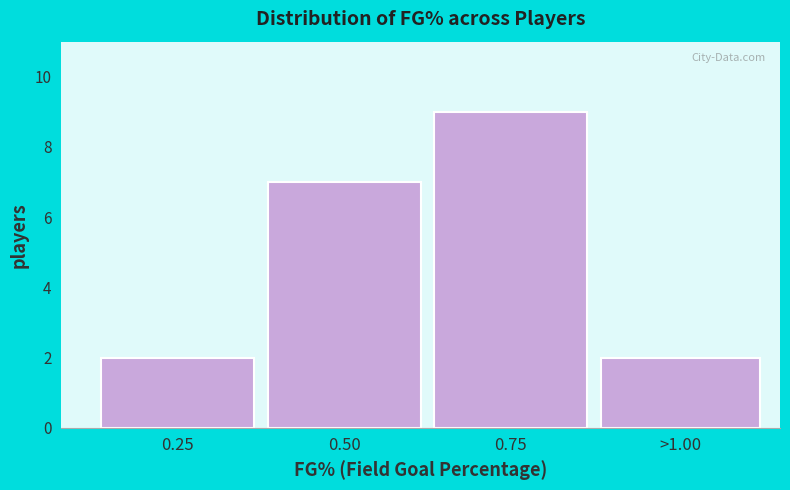

Reading right to left, extract all data points from this chart.

>1.00=2	0.75=9	0.50=7	0.25=2